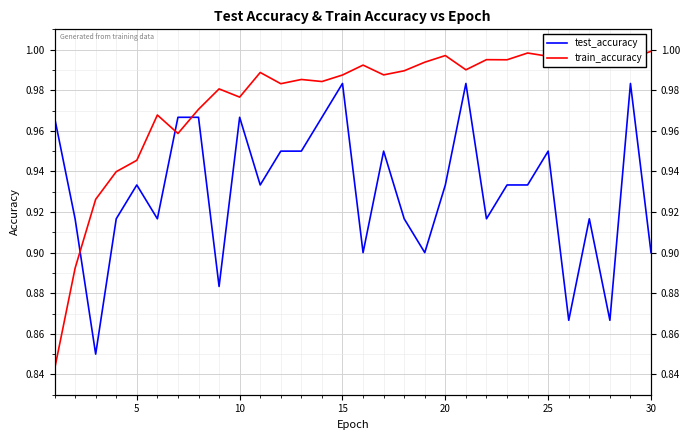

How many interior local peaks does the train_accuracy series have?

8